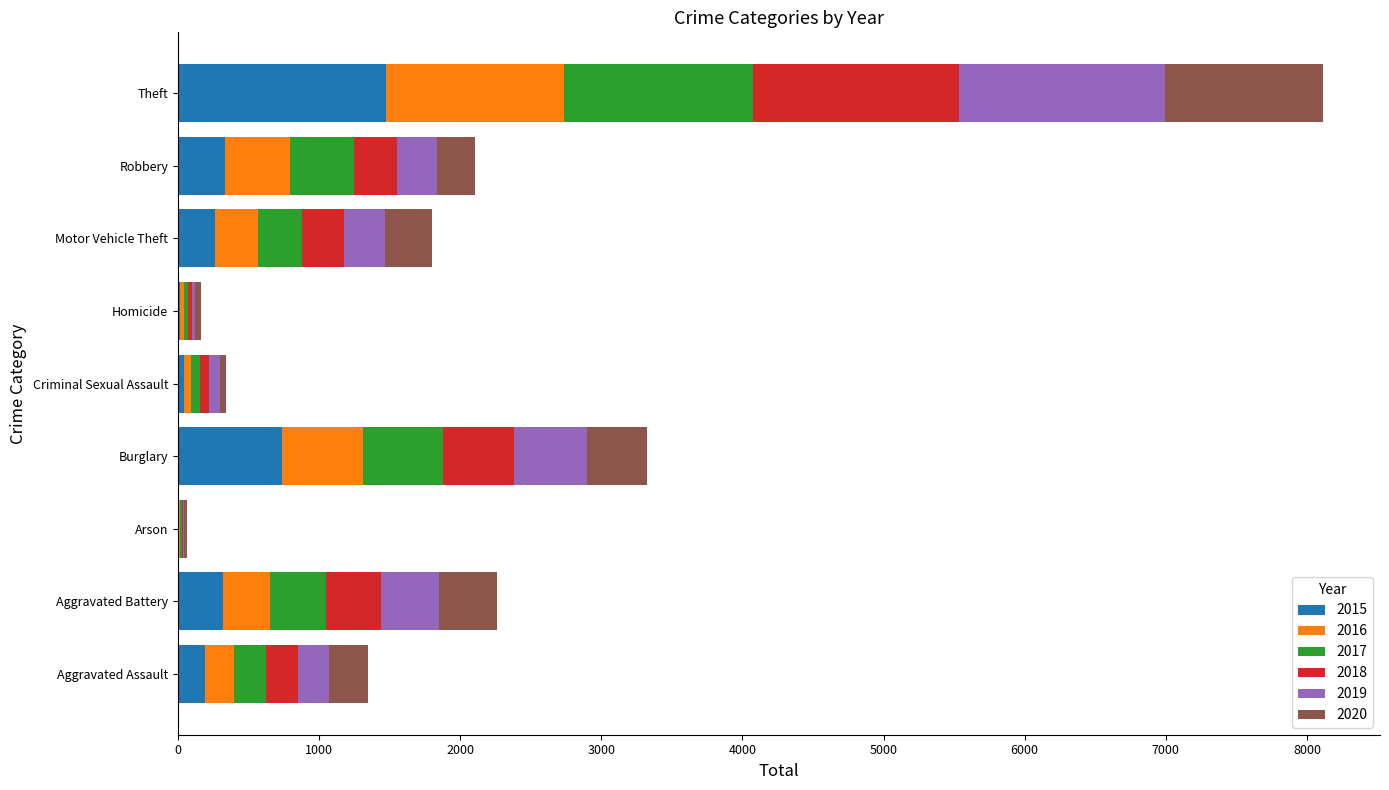

The value of 2015 at Theft is 1474. True or false?

True